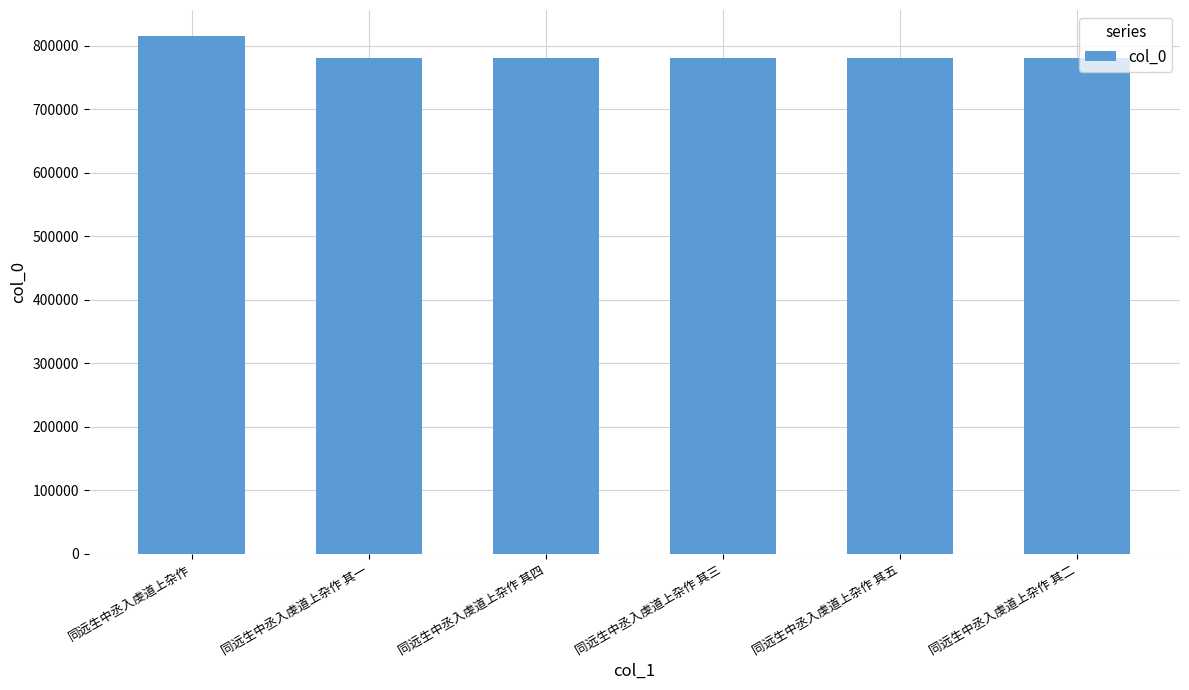

How many bars are there in total?

6